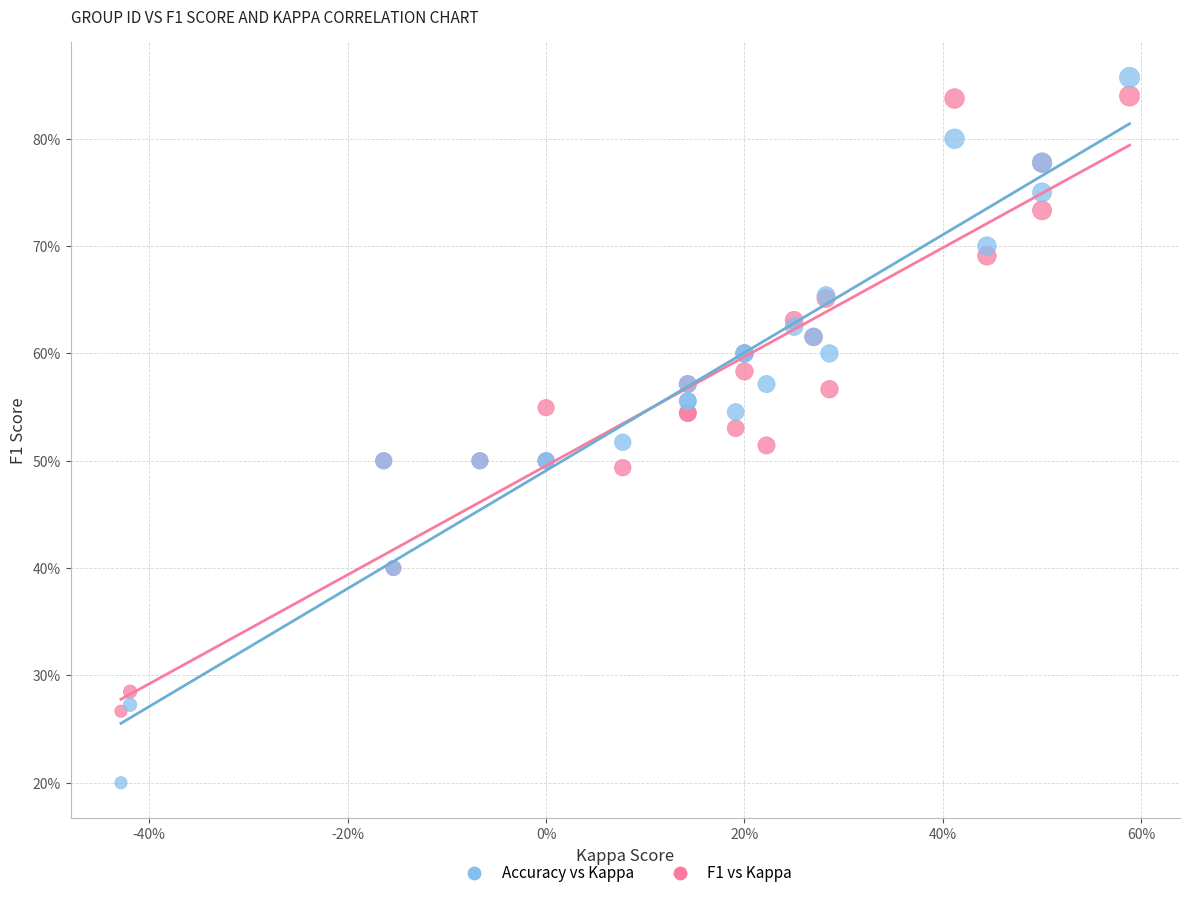

Which series contains the highest Y value?

Accuracy vs Kappa